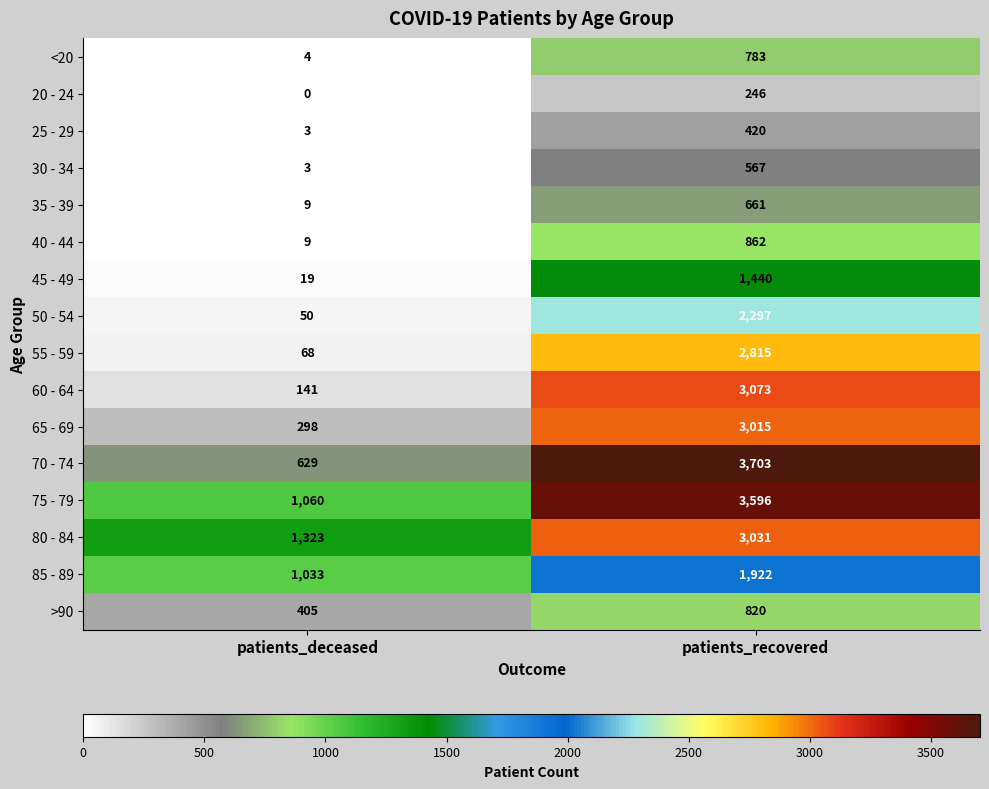

What is the difference between the highest and lowest values at patients_deceased?

1323